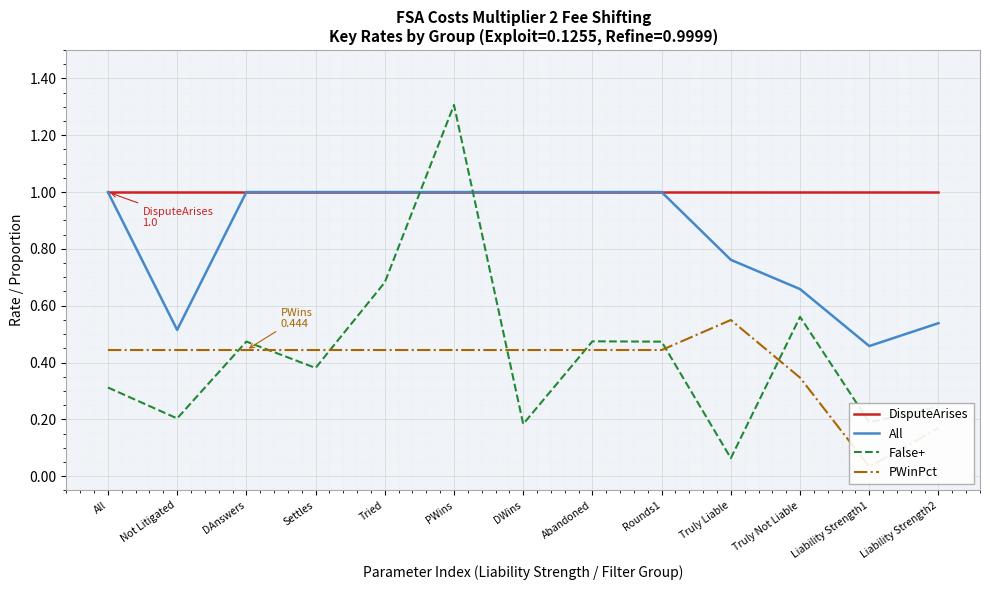

Where do False+ and PWinPct first cross each other?

Not Litigated and DAnswers